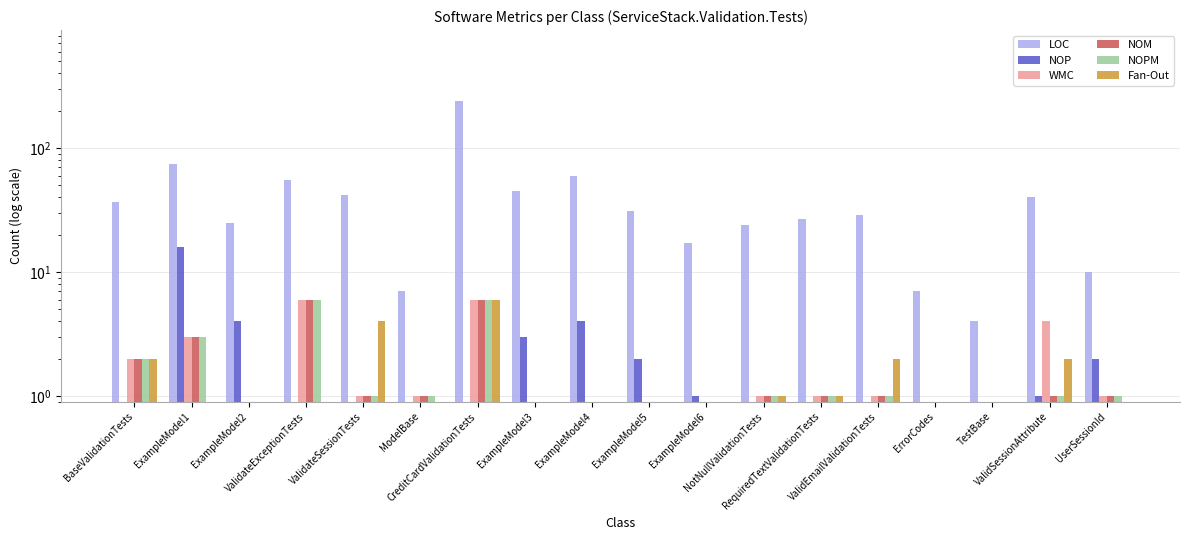

The NOP series shows 0.0 at ValidEmailValidationTests. True or false?

False